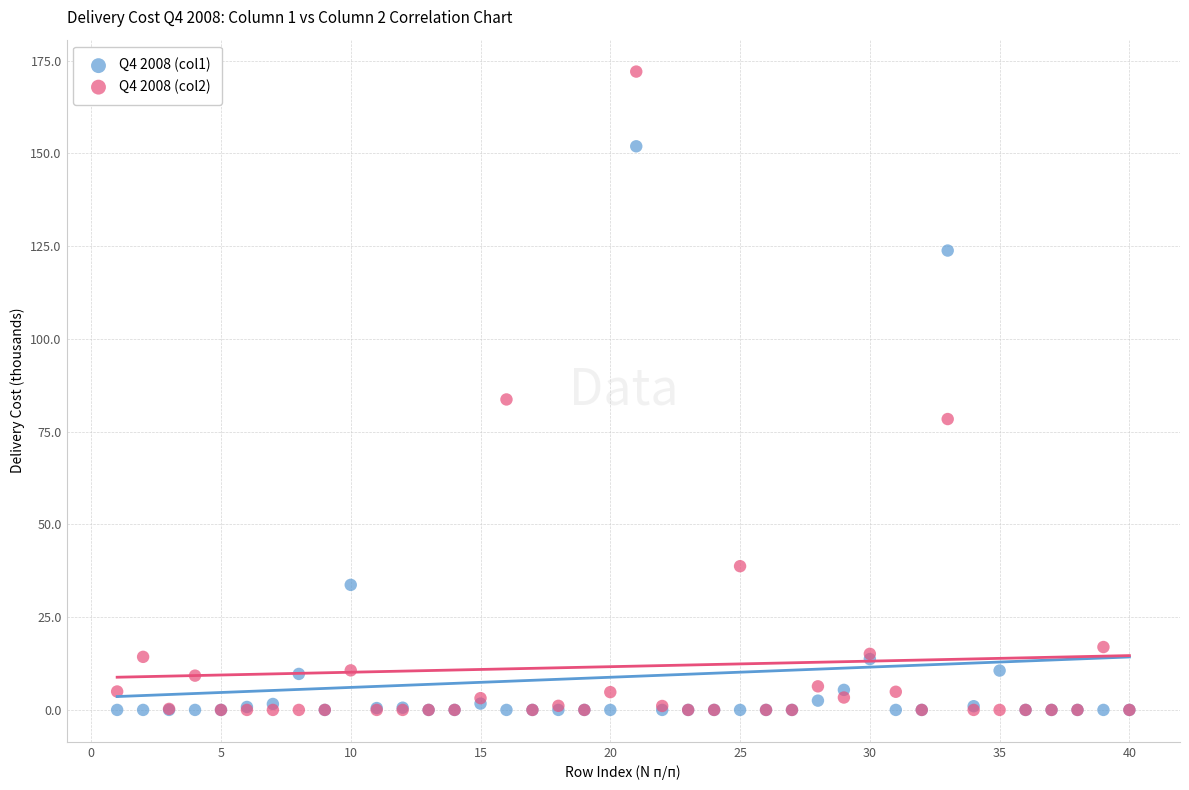

What are all the series names shown in the legend?

Q4 2008 (col1), Q4 2008 (col2)